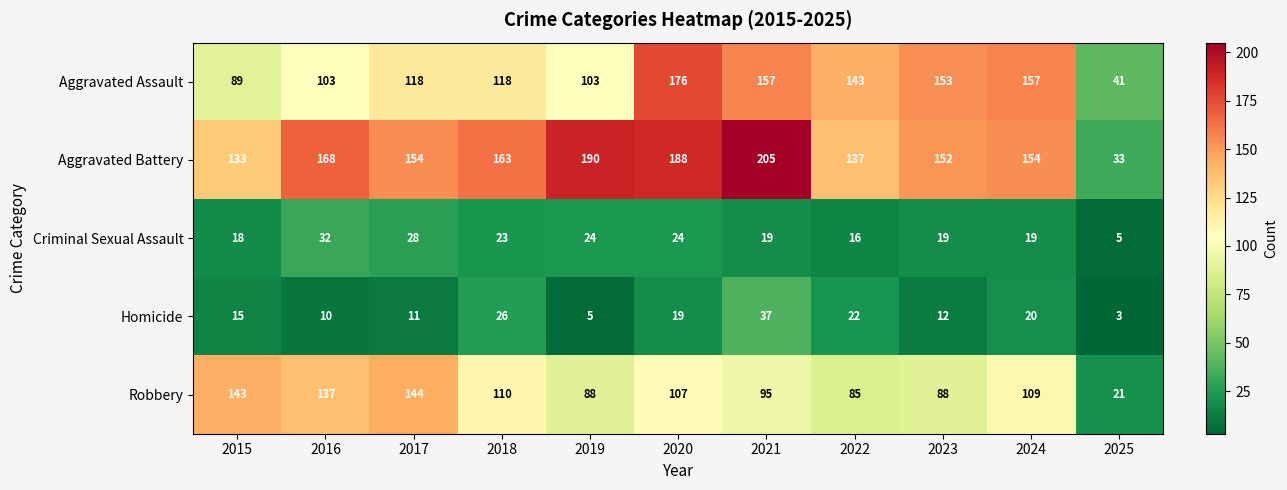

What is the sum of all Homicide values?

180